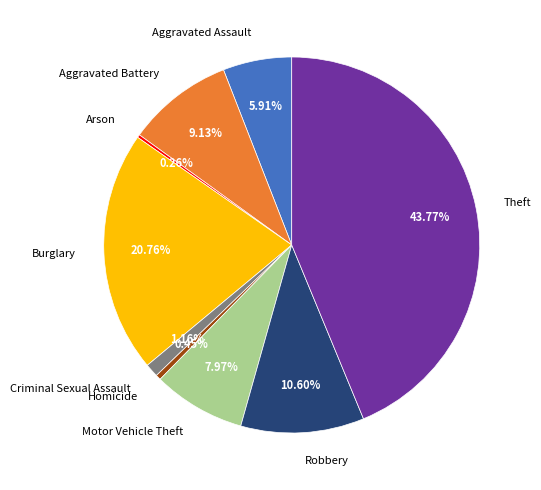

Is there a majority slice in this chart?

No